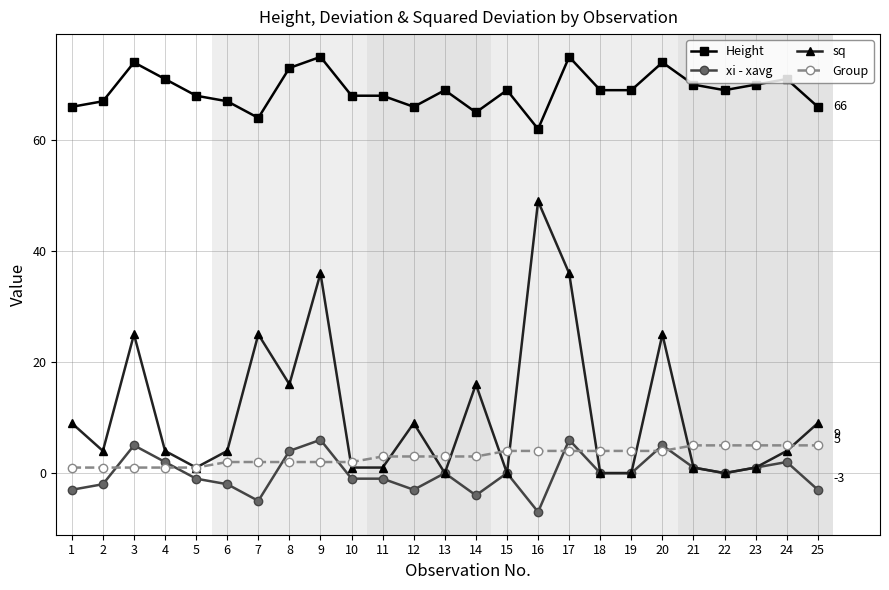

Read the Group value at 11.

3